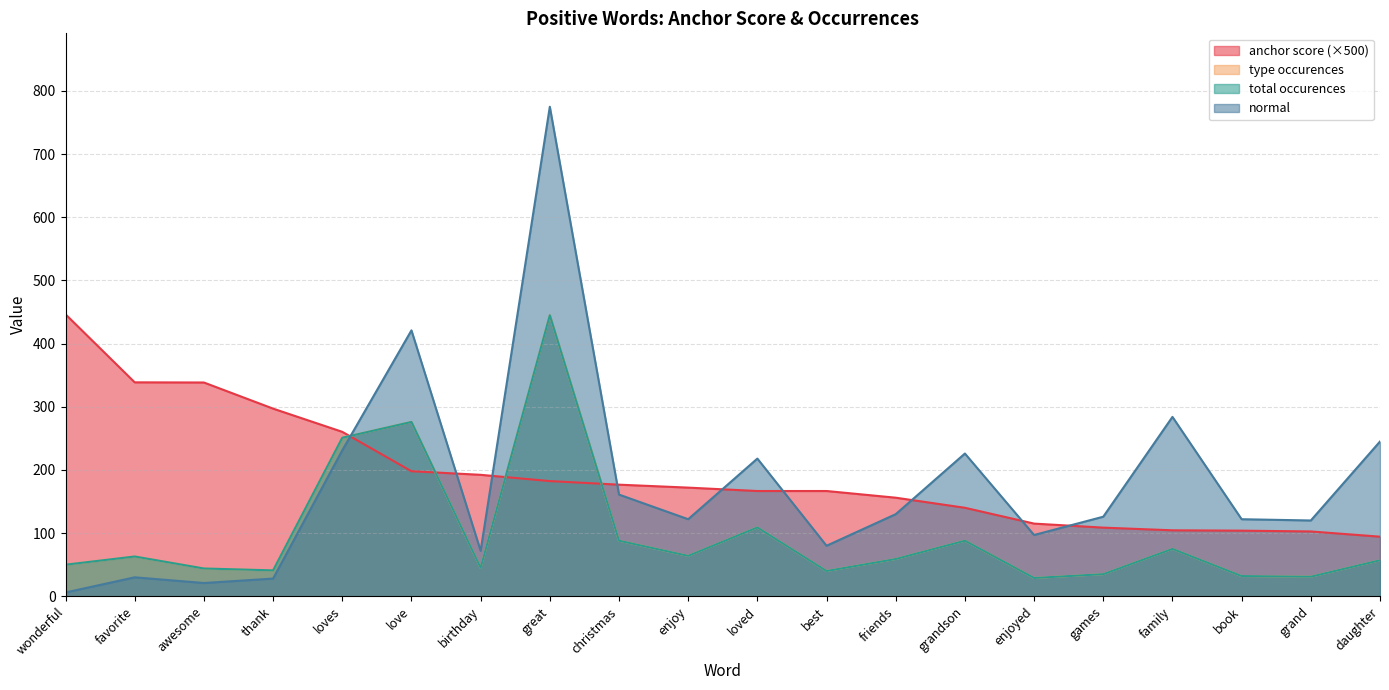

After their last crossing, which series has the higher values: anchor score or normal?

normal